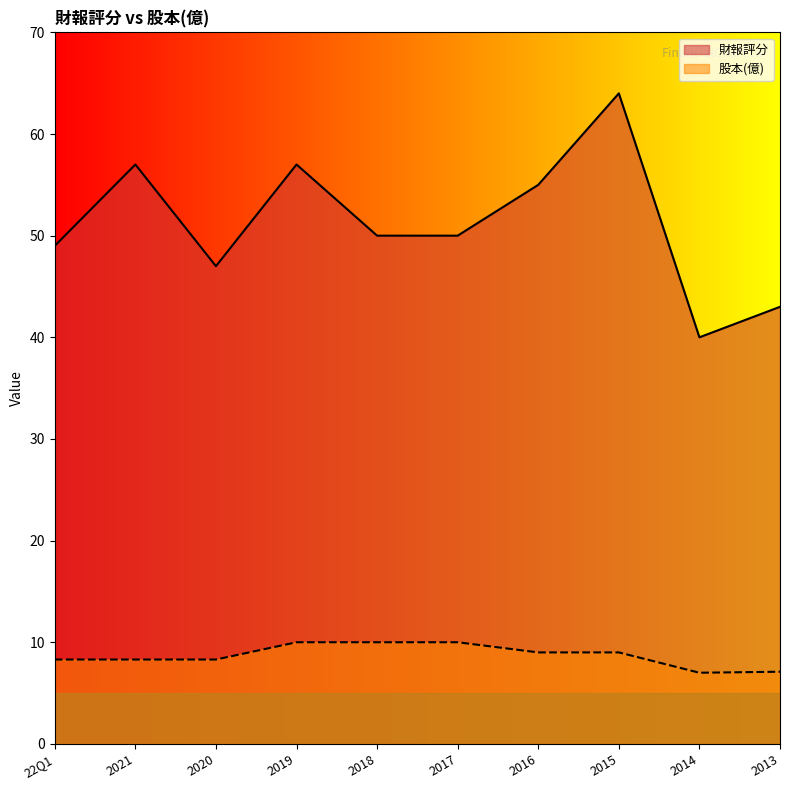

What is the difference between the highest and lowest values at 22Q1?

40.7